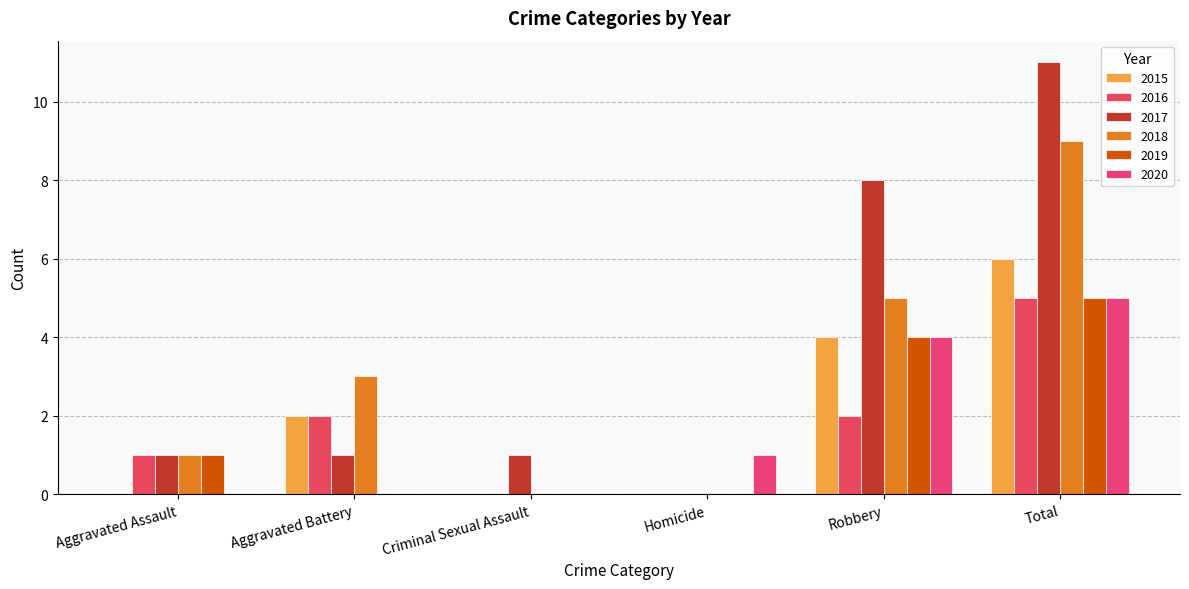

How many categories are shown in the chart?

6